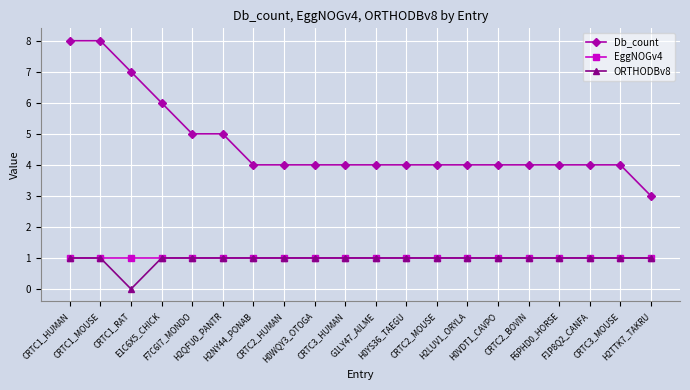

True or false: EggNOGv4 and Db_count cross at least once.

False